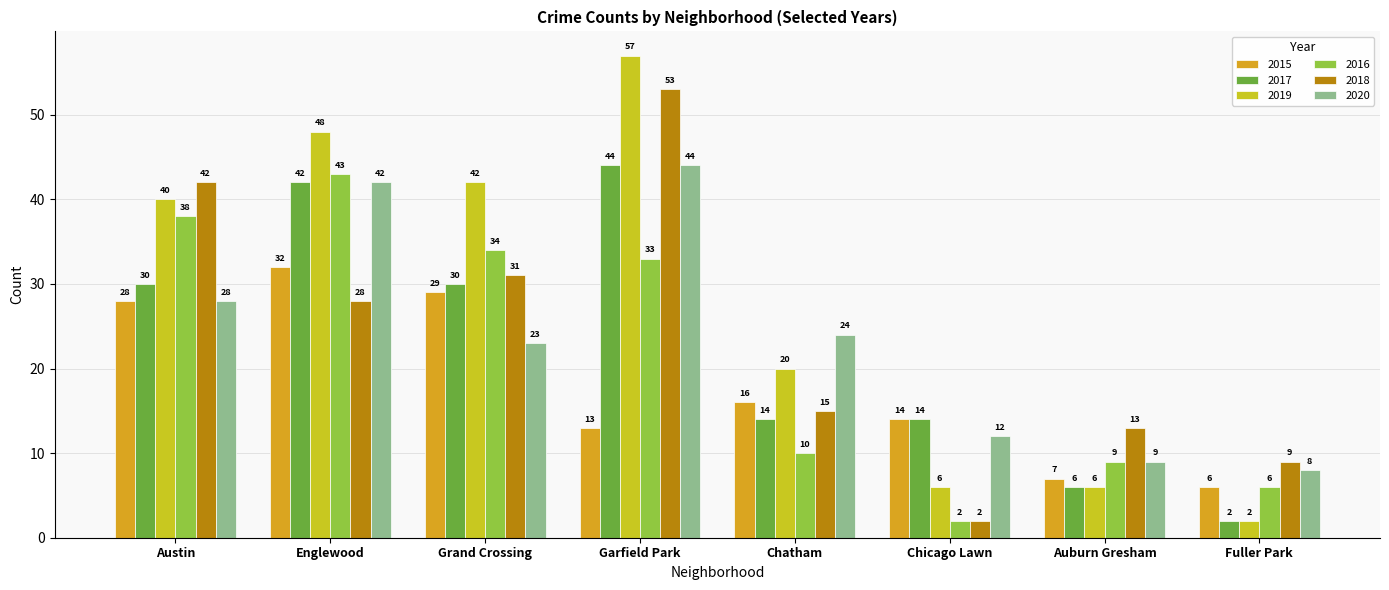

Reading left to right, list all the values displayed in this chart.

2015: Austin=28	Englewood=32	Grand Crossing=29	Garfield Park=13	Chatham=16	Chicago Lawn=14	Auburn Gresham=7	Fuller Park=6
2017: Austin=30	Englewood=42	Grand Crossing=30	Garfield Park=44	Chatham=14	Chicago Lawn=14	Auburn Gresham=6	Fuller Park=2
2019: Austin=40	Englewood=48	Grand Crossing=42	Garfield Park=57	Chatham=20	Chicago Lawn=6	Auburn Gresham=6	Fuller Park=2
2016: Austin=38	Englewood=43	Grand Crossing=34	Garfield Park=33	Chatham=10	Chicago Lawn=2	Auburn Gresham=9	Fuller Park=6
2018: Austin=42	Englewood=28	Grand Crossing=31	Garfield Park=53	Chatham=15	Chicago Lawn=2	Auburn Gresham=13	Fuller Park=9
2020: Austin=28	Englewood=42	Grand Crossing=23	Garfield Park=44	Chatham=24	Chicago Lawn=12	Auburn Gresham=9	Fuller Park=8